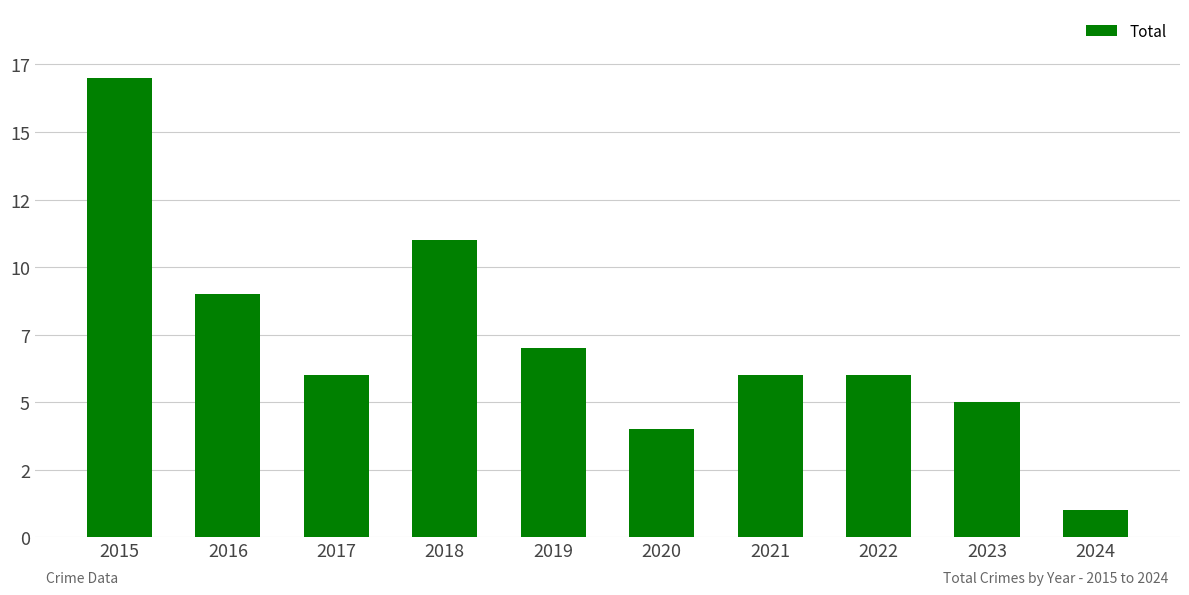

What is the smallest value displayed?

1